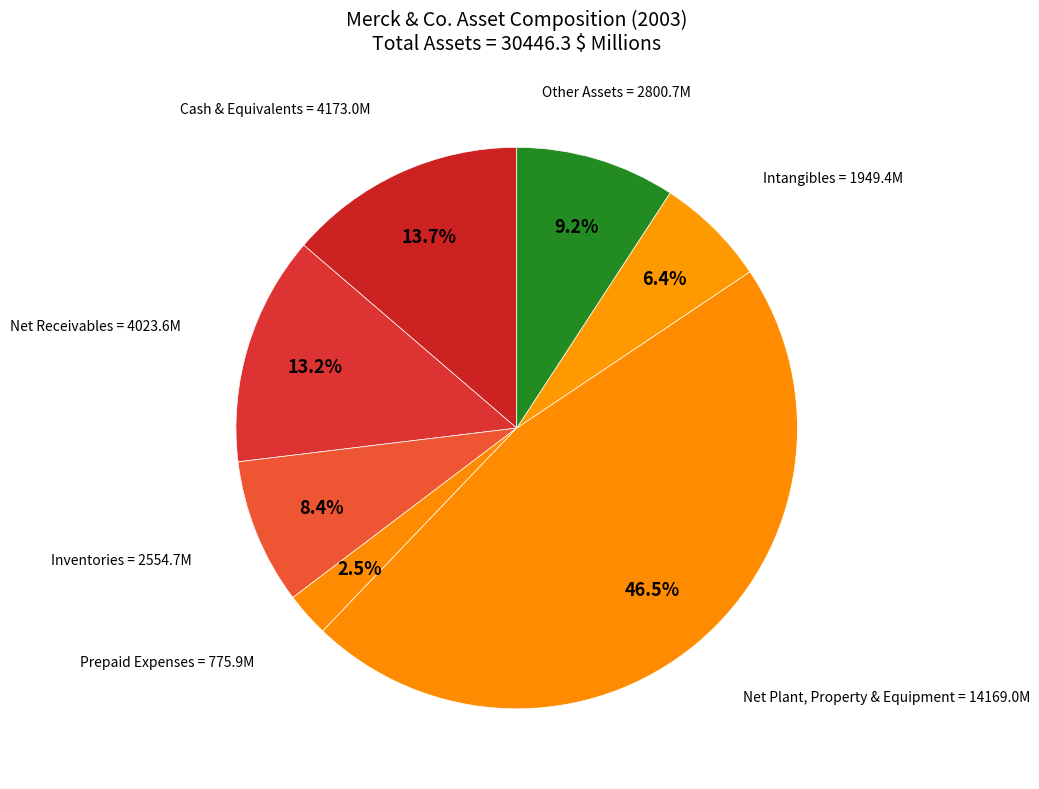

How many segments does this pie chart have?

7